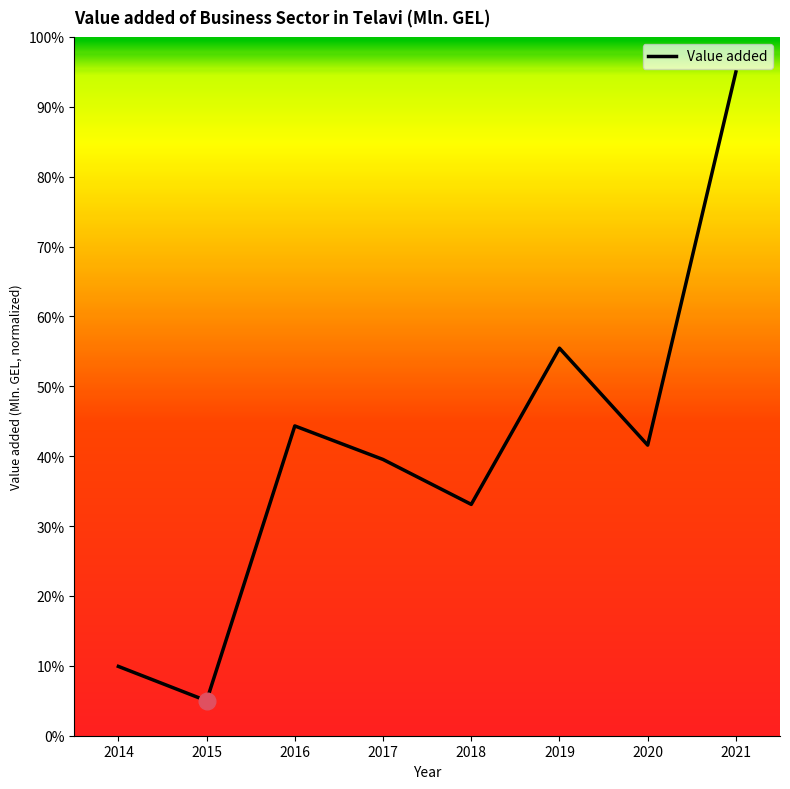

What is the difference between the second highest and minimum values?

0.5